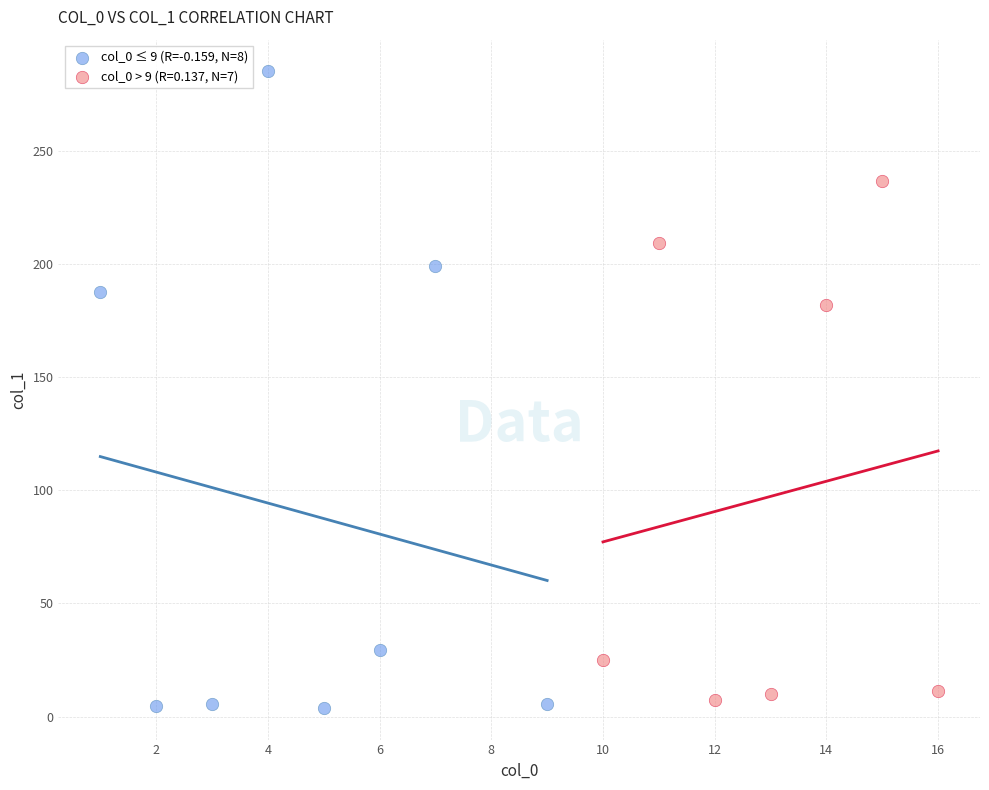

Which series reaches the maximum Y coordinate?

col_0 ≤ 9 (R=-0.159, N=8)